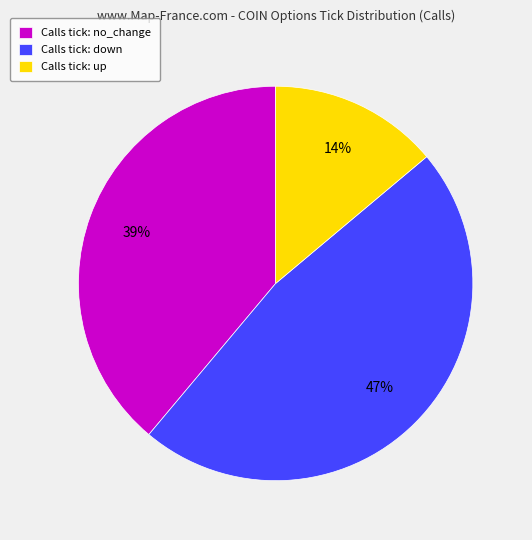

Rank the categories by value from highest to lowest.

Calls tick: down, Calls tick: no_change, Calls tick: up